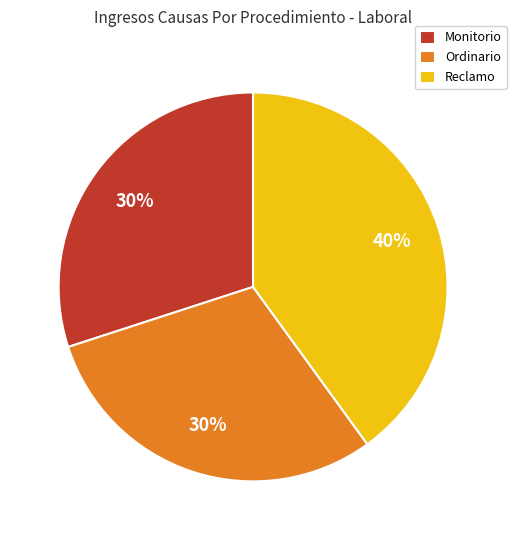

Approximately how many times larger is the value at Ordinario compared to Monitorio?

1.0